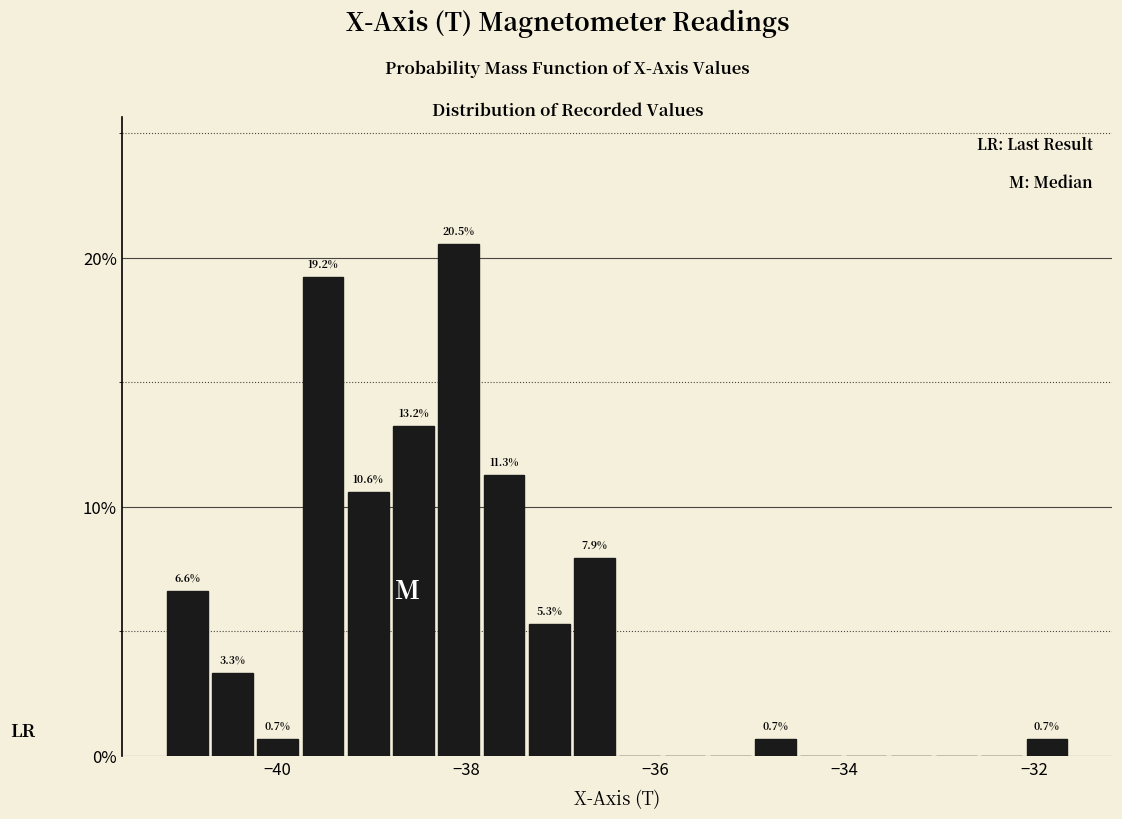

Around what value on the x-axis is the tallest bar? Give the approximate position of its centre, as read against the axis.

-38.0